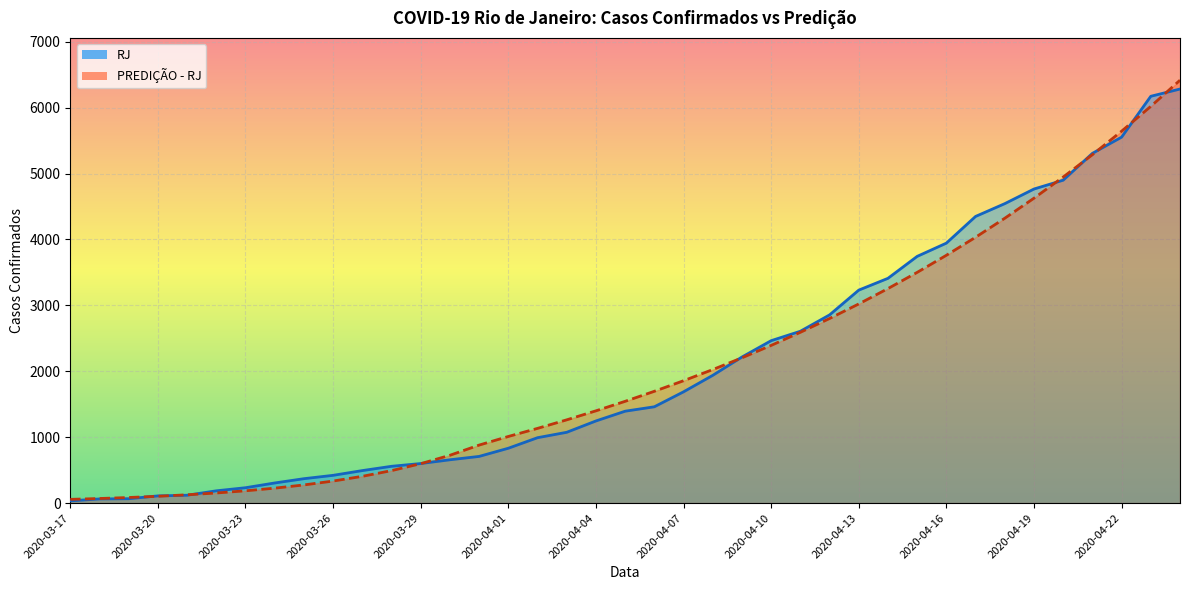

What are all the series names shown in the legend?

RJ, PREDICAO_RJ